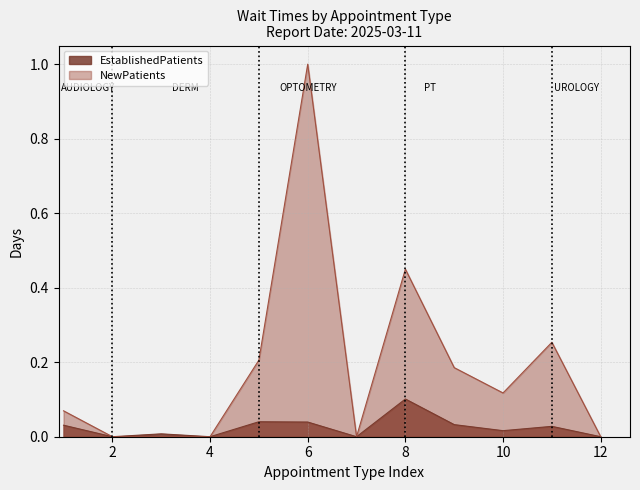

Which series has the largest total across all categories?

NewPatients